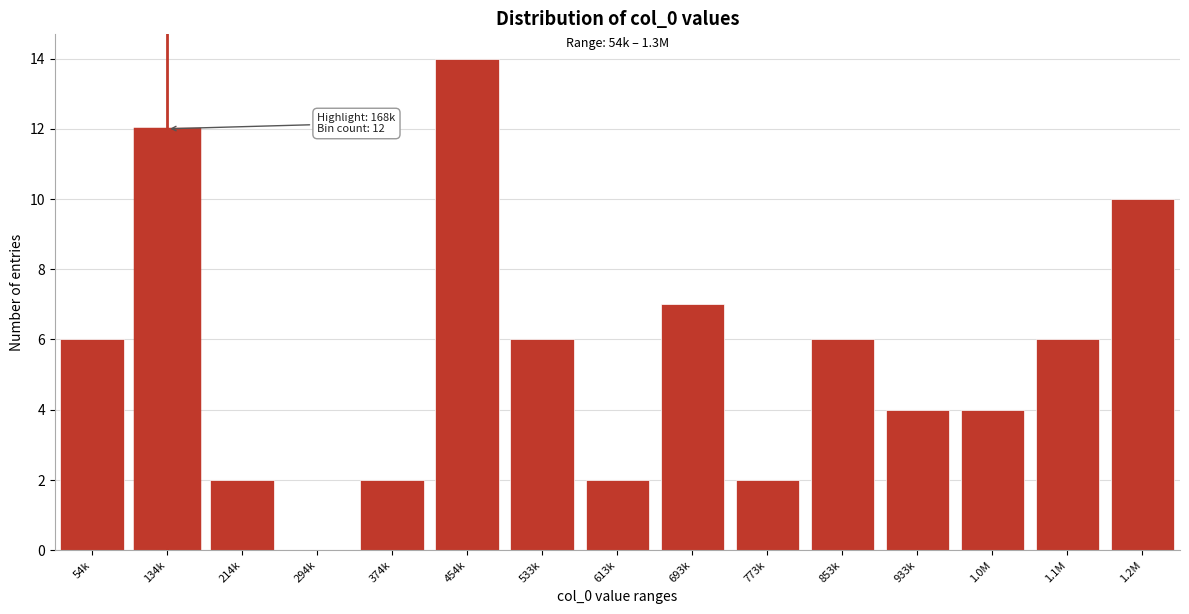

Reading left to right, what are all the values shown in this chart?

54k=6	134k=12	214k=2	294k=0	374k=2	454k=14	533k=6	613k=2	693k=7	773k=2	853k=6	933k=4	1.0M=4	1.1M=6	1.2M=10